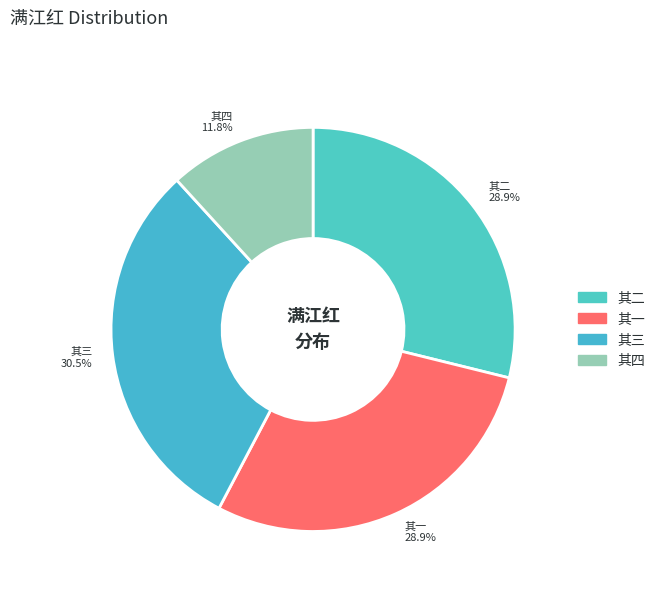

What is the ratio of the value at 其四 11.8% to the value at 其二 28.9%?

0.4